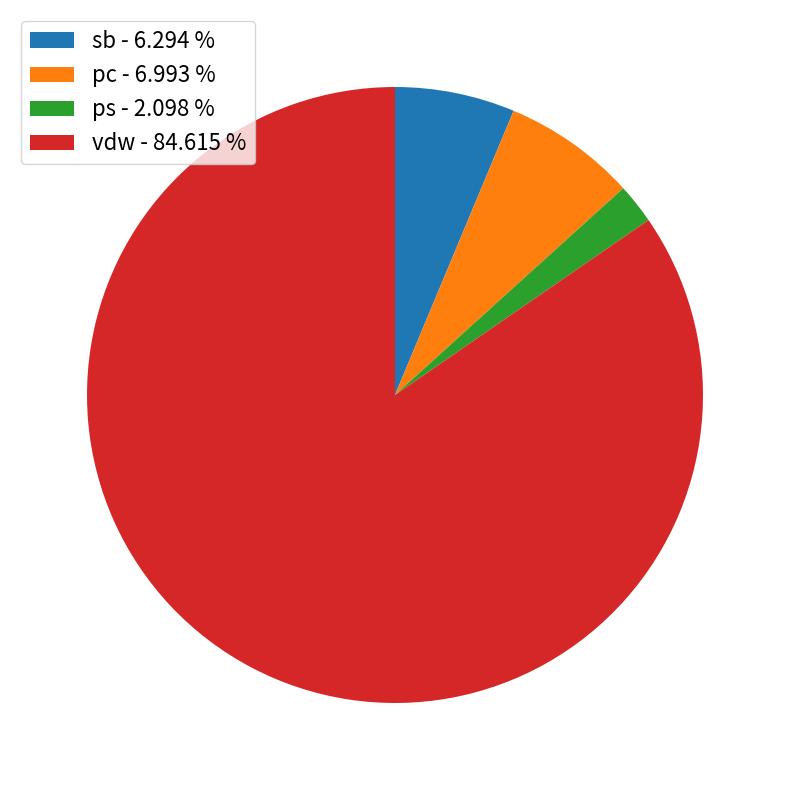

Rank the categories by value from lowest to highest.

ps - 2.098 %, sb - 6.294 %, pc - 6.993 %, vdw - 84.615 %